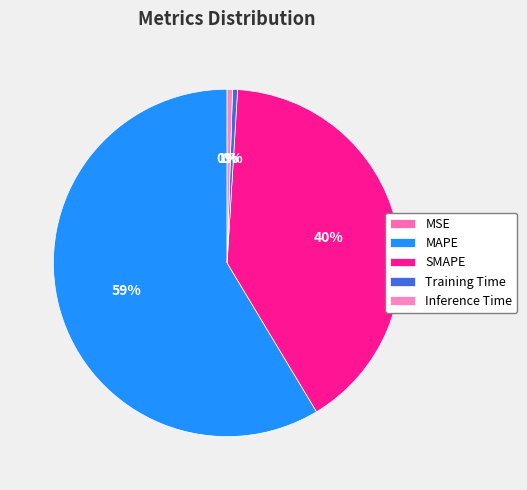

What is the smallest slice in the pie chart?

MSE